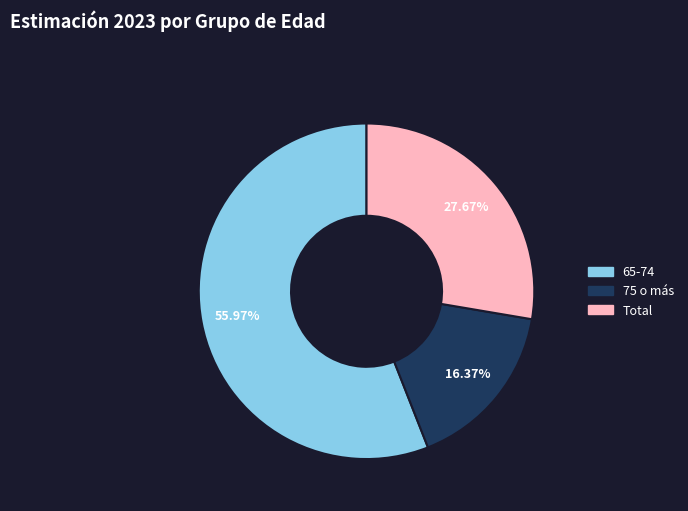

To the nearest percent, what percentage of the pie is 65-74?

56%